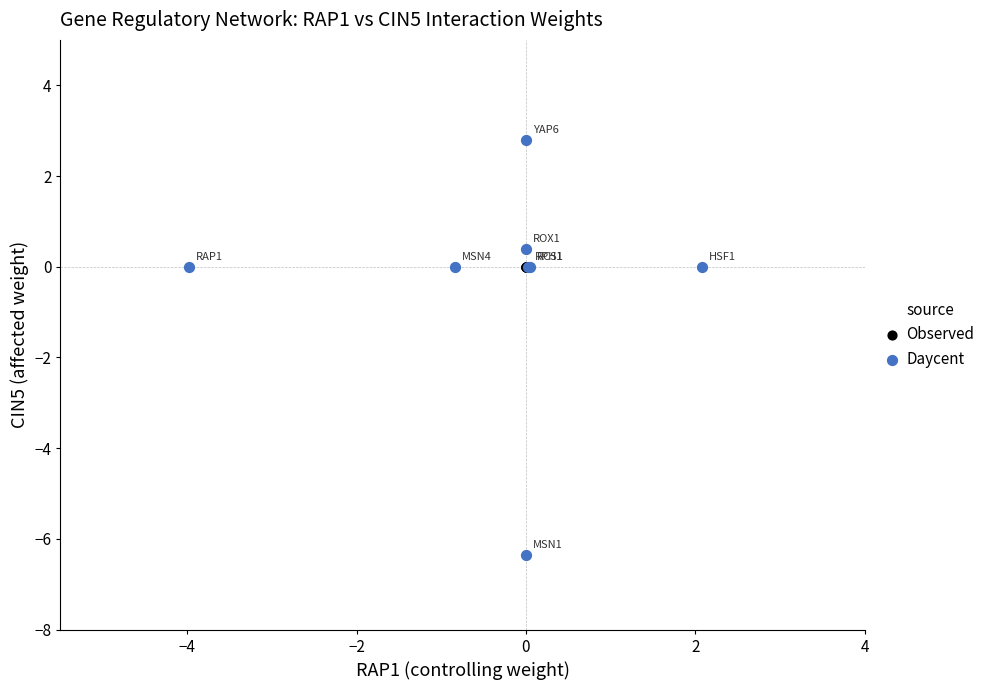

Which series contains the highest Y value?

Daycent